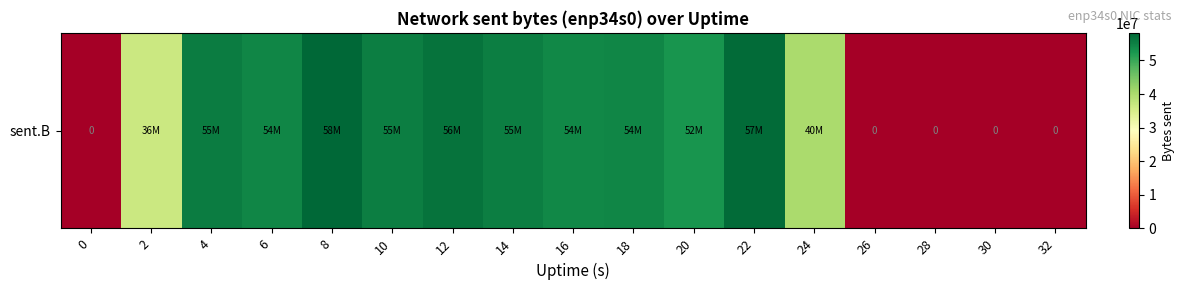

Reading left to right, transcribe all the data shown in this chart.

0	36517072	55602742	54546300	58212133	55415683	56726545	55301496	54218014	54555451	52643023	57624990	40060107	0	0	0	0